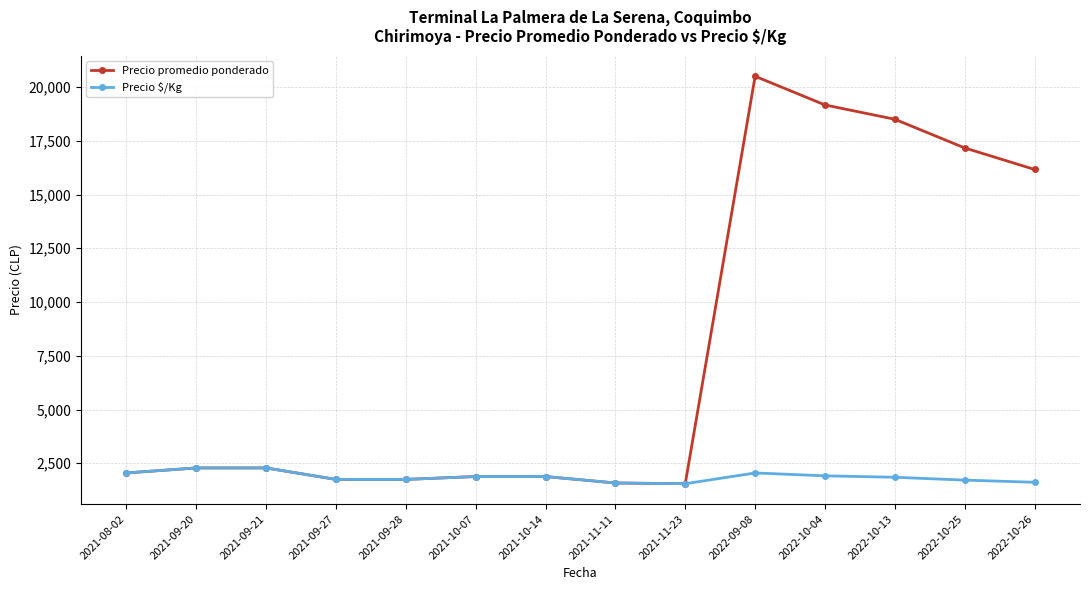

The value of Precio $/Kg at 2021-10-07 is 3077.1. True or false?

False